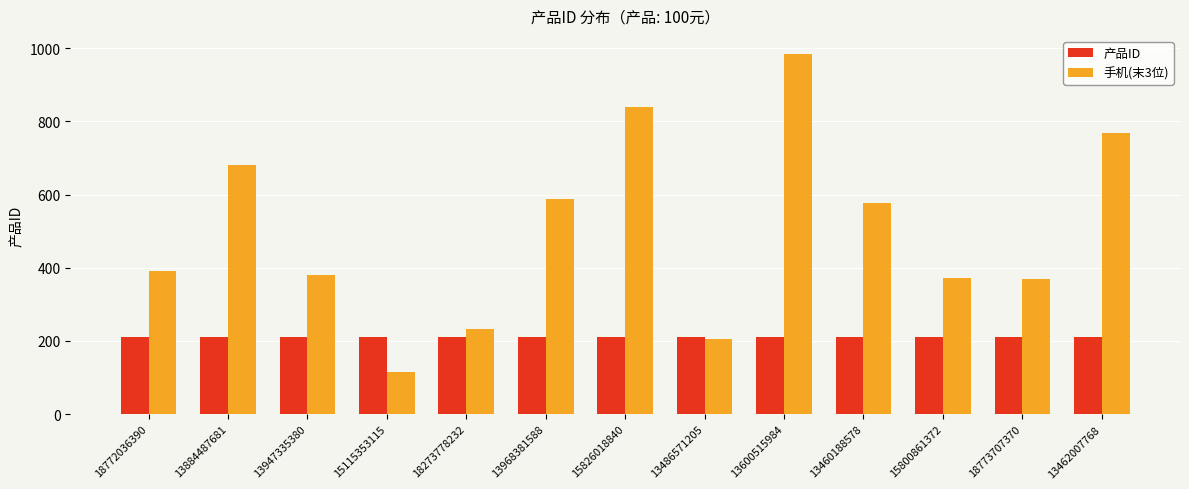

Rank the series by their maximum value, from highest to lowest.

手机(末3位), 产品ID